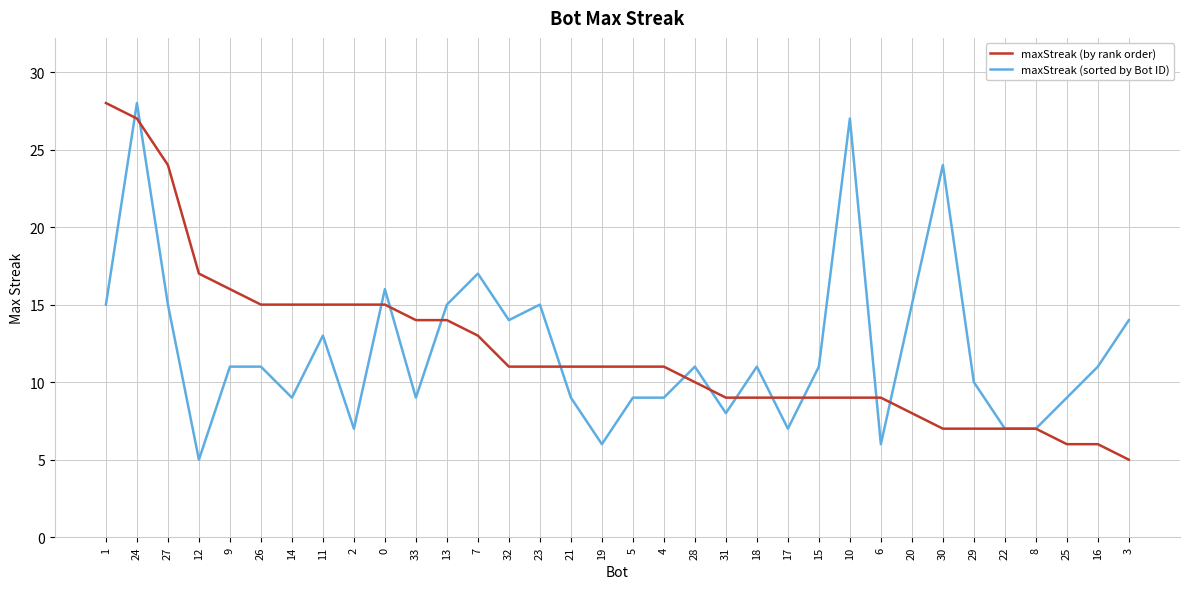

Between which two adjacent categories do maxStreak (sorted by Bot ID) and maxStreak (by rank order) first intersect?

1 and 24